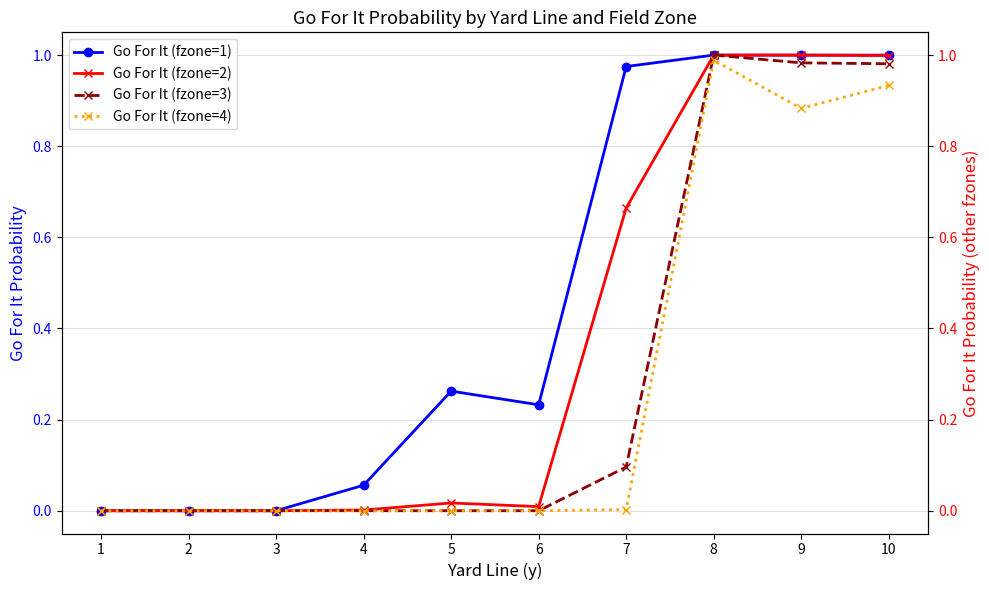

How many data points in Go For It (fzone=1) are above 0?

7